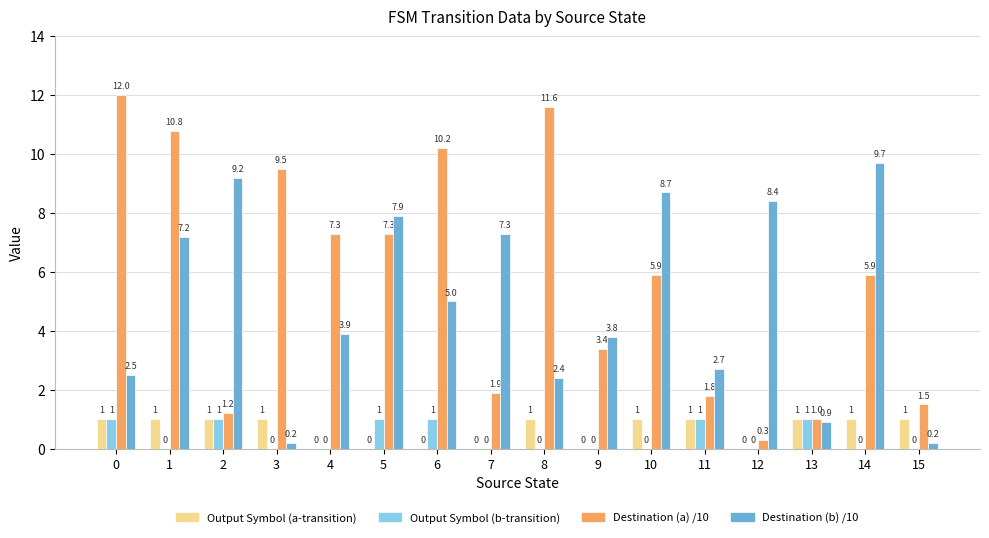

Is it true that Destination (a) /10 equals 1.5 at 15?

True